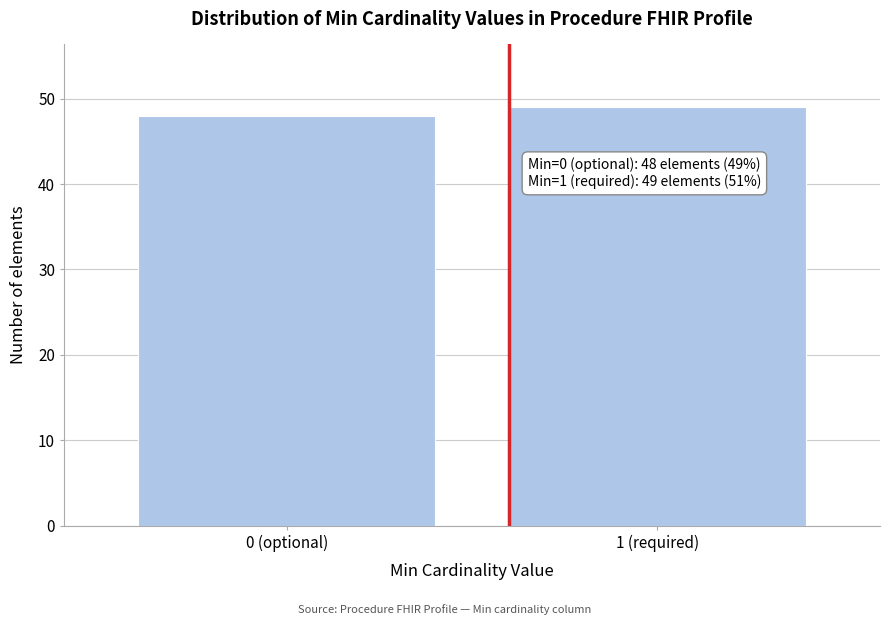

Reading left to right, extract all data points from this chart.

48	49